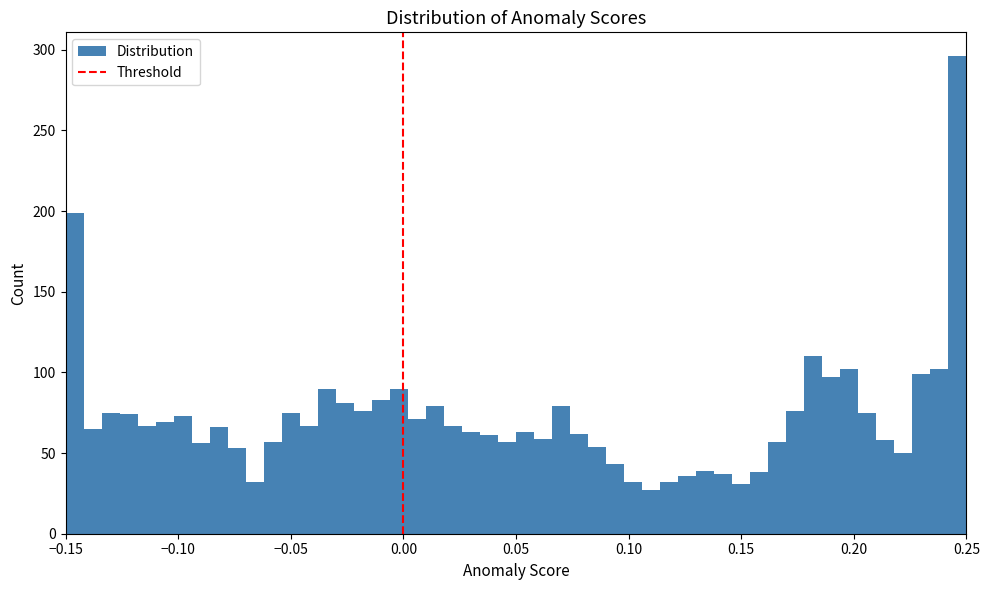

Read against the x-axis, roughly where is the centre of the tallest bar?

0.245